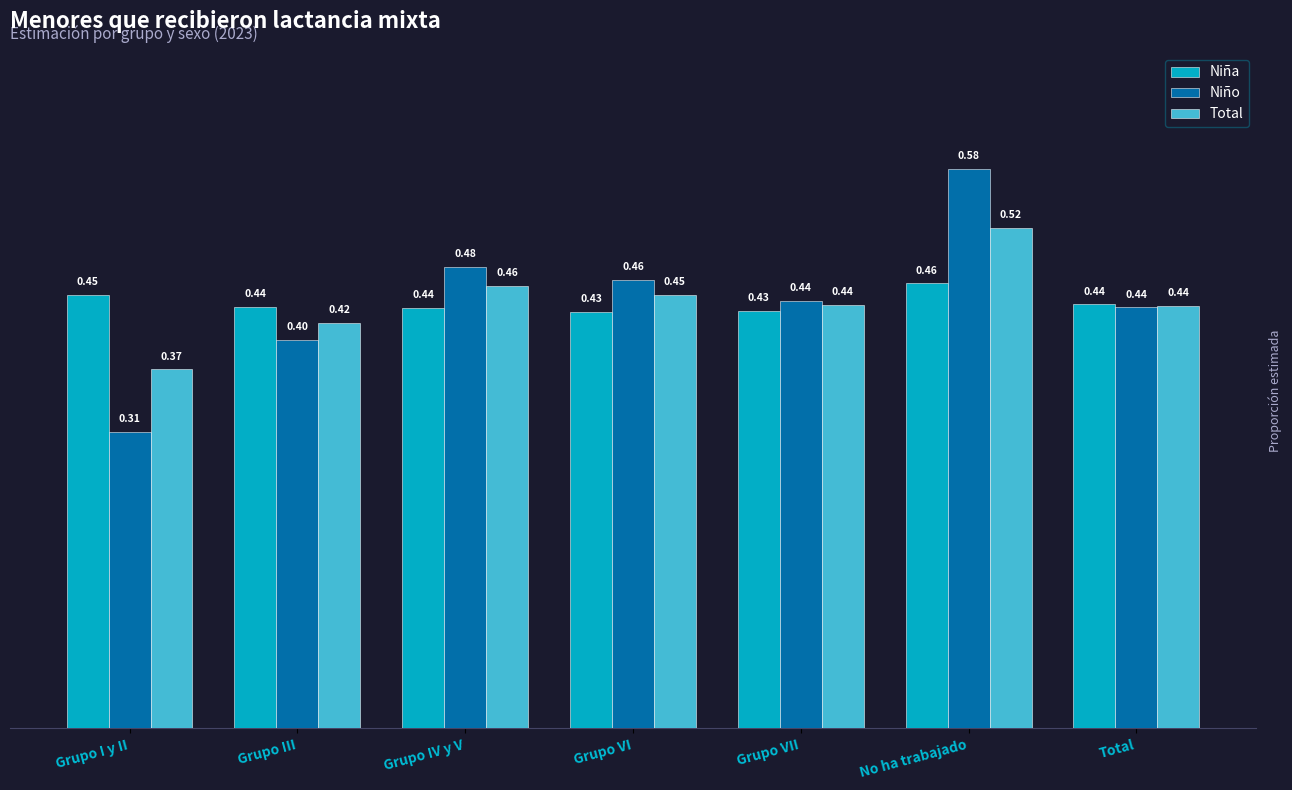

Which series changed the most between Grupo I y II and Grupo VI?

Niño